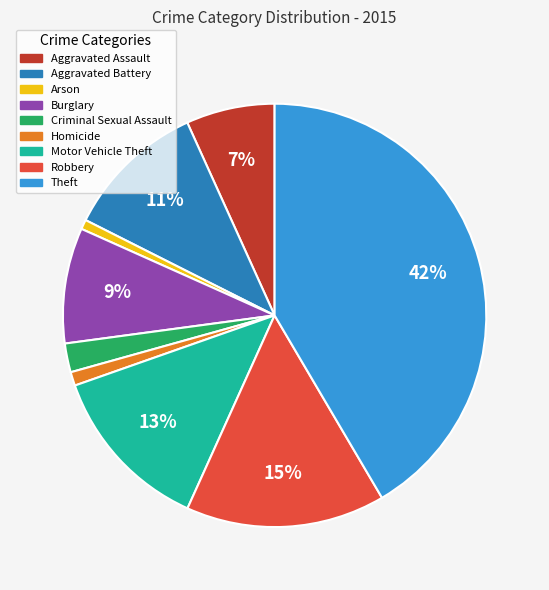

Which slice is the largest?

Theft